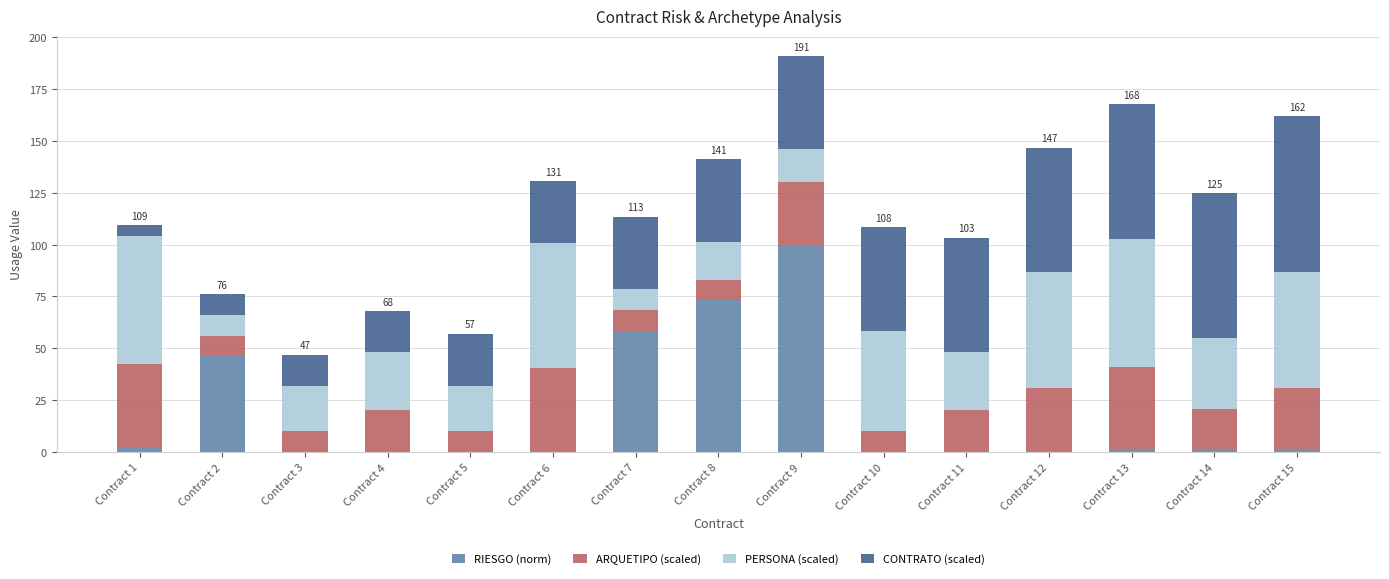

True or false: RIESGO (norm) has a value of 61.8 at Contract 9.

False